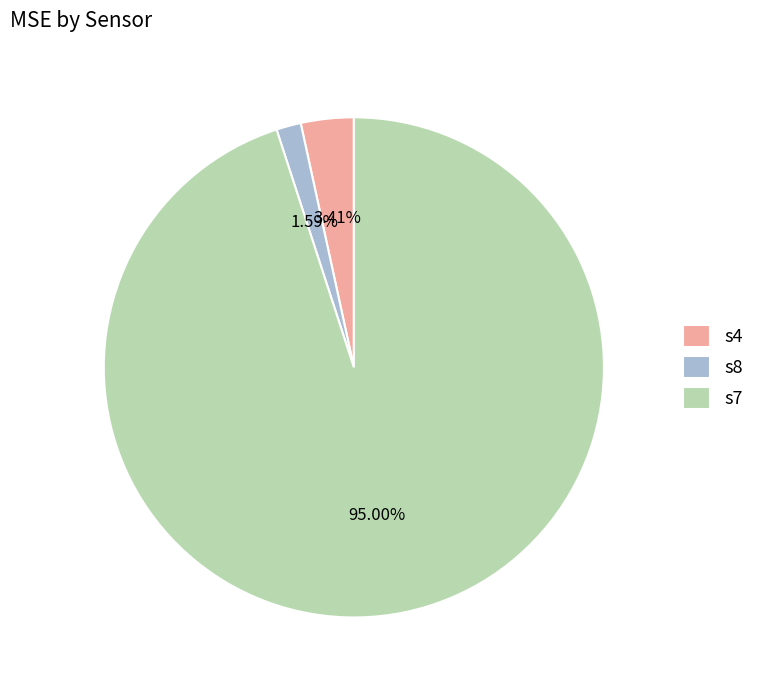

Rank the categories by value from highest to lowest.

s7, s4, s8